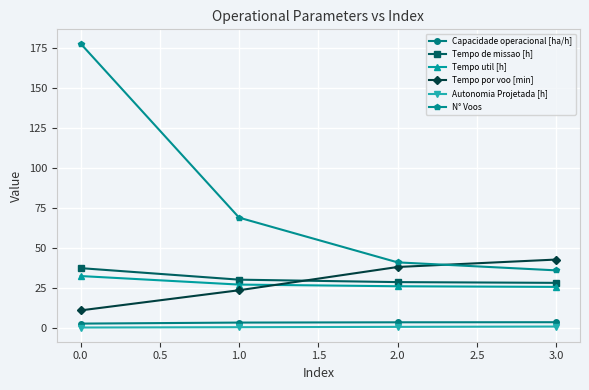

Is the value of Tempo de missao [h] at 0.0 greater than the value of Autonomia Projetada [h] at 0.0?

Yes